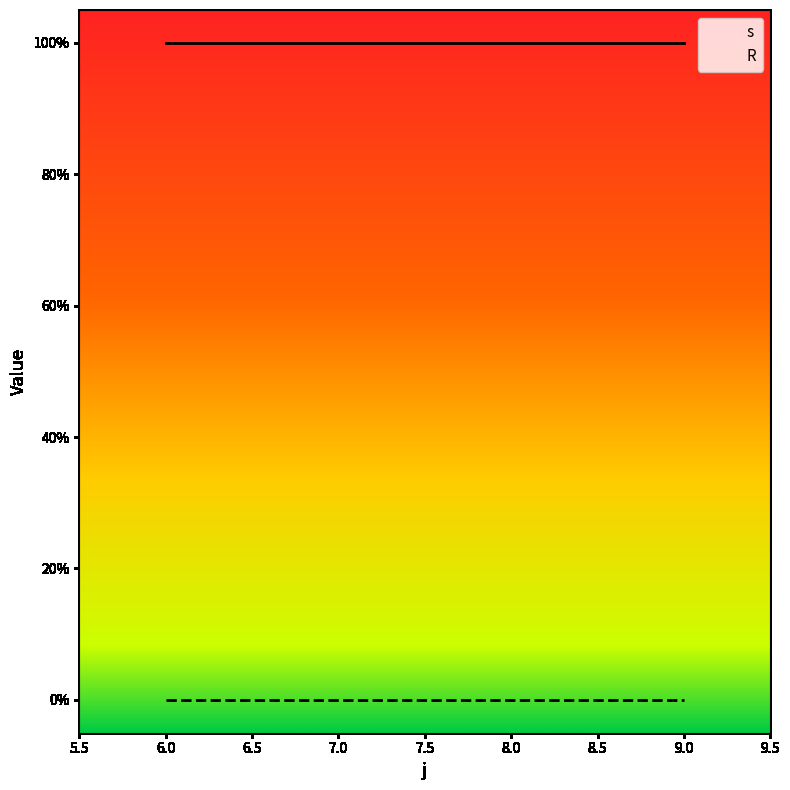

What is the maximum value shown in the chart?

1